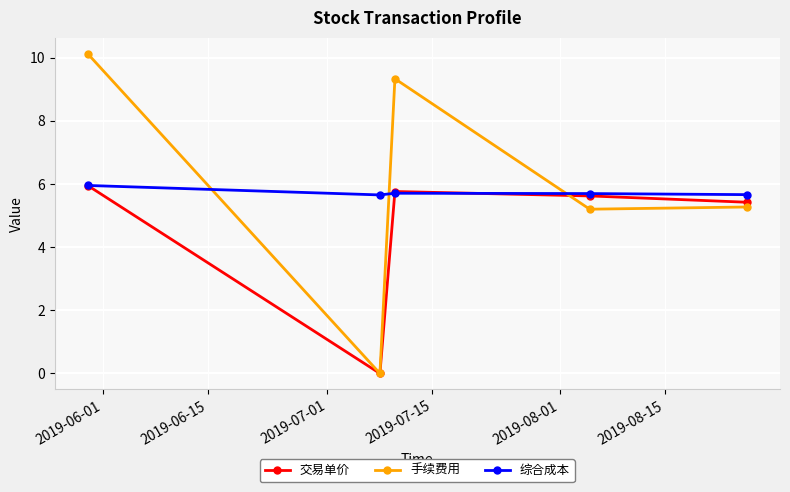

Reading left to right, list all the values displayed in this chart.

交易单价: 6.0	0.0	5.8	5.6	5.4
手续费用: 10.1	0.0	9.3	5.2	5.3
综合成本: 6.0	5.7	5.7	5.7	5.7